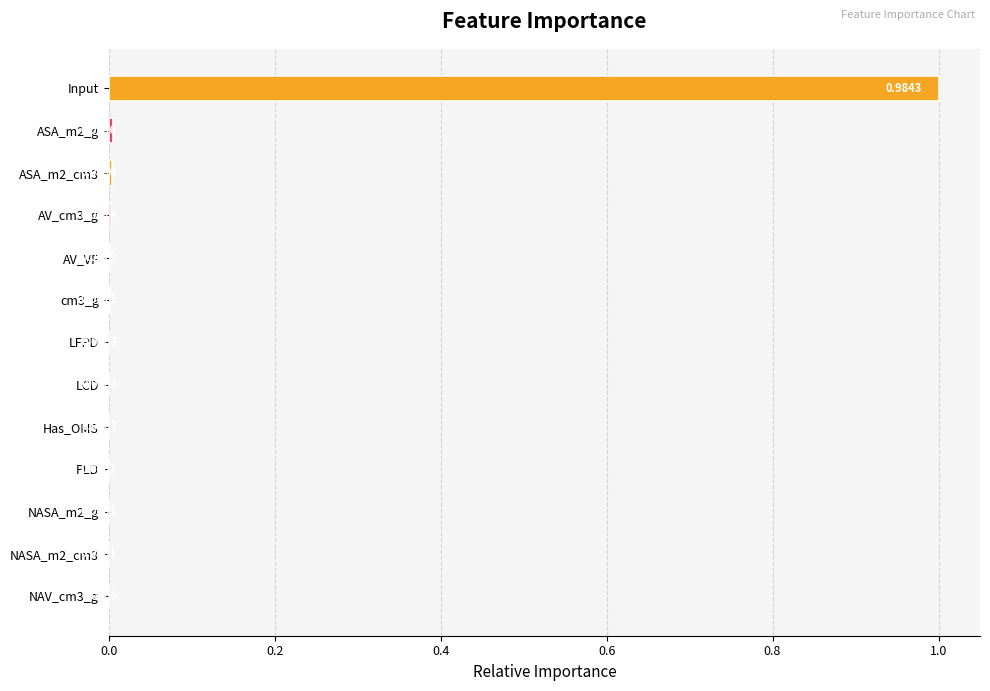

What is the sum of all values?

1.0